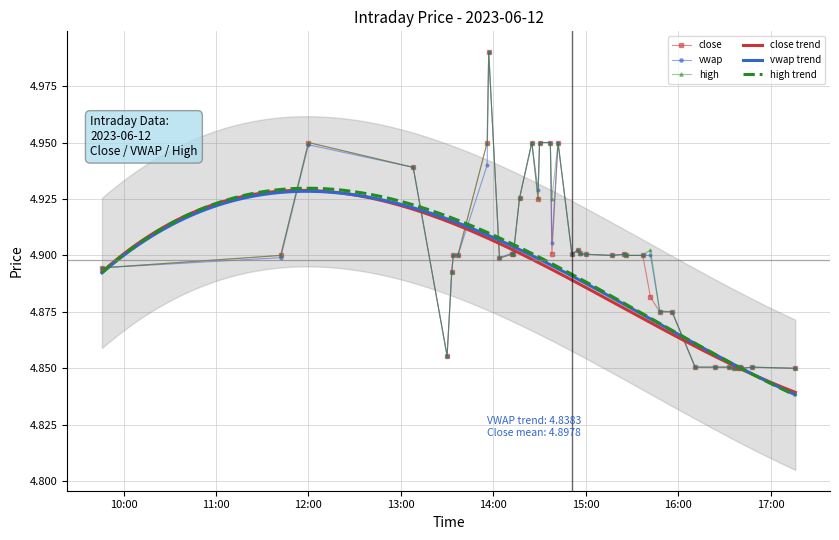

How many lines are shown in the chart?

3